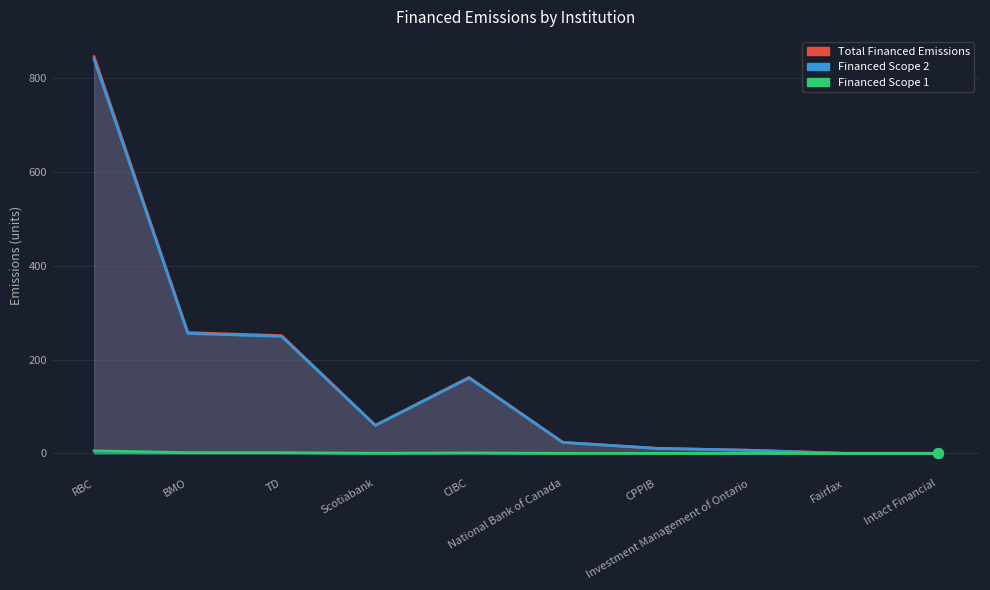

Which series reaches the maximum Y coordinate?

Financed Scope 2